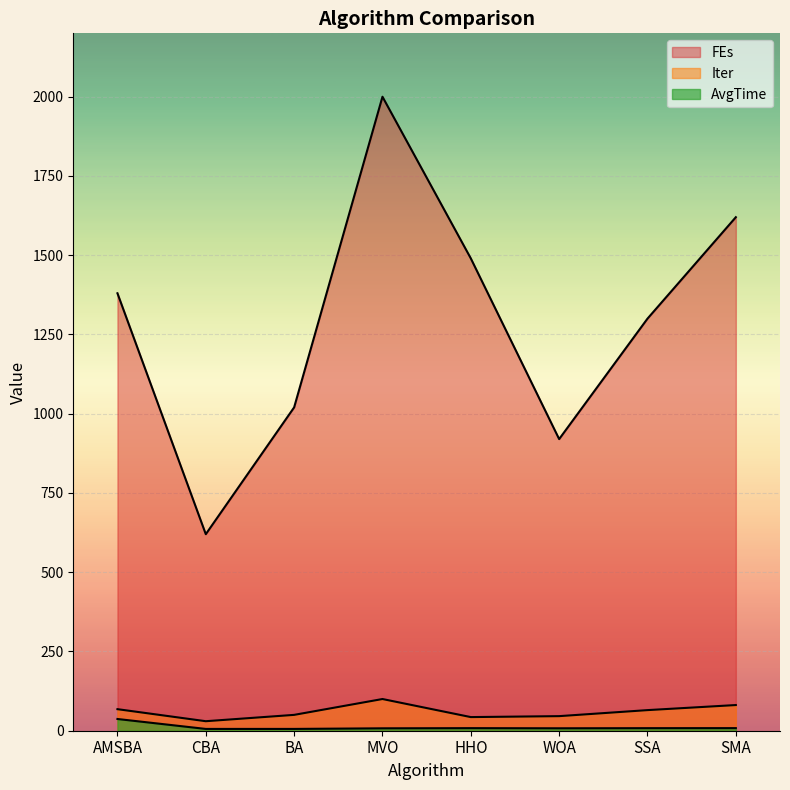

True or false: FEs has more than 1 interior local peaks.

False